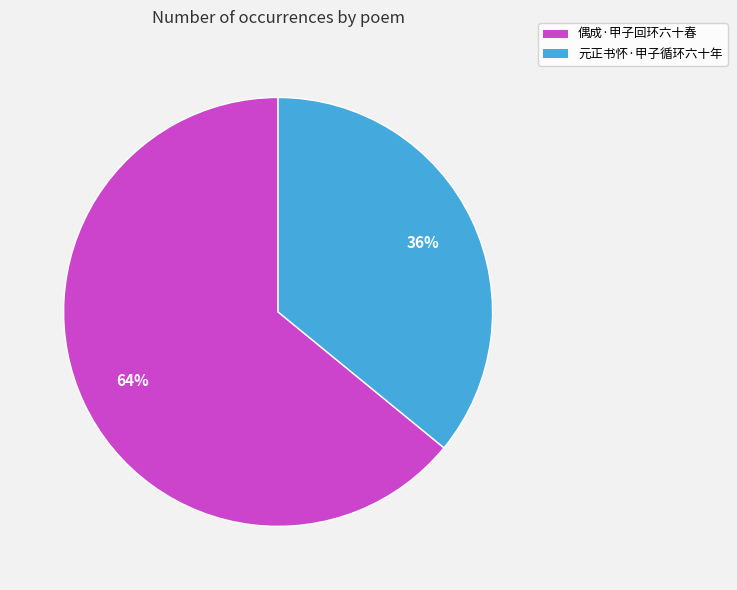

Is it true that 偶成·甲子回环六十春 is 71% of the pie?

False